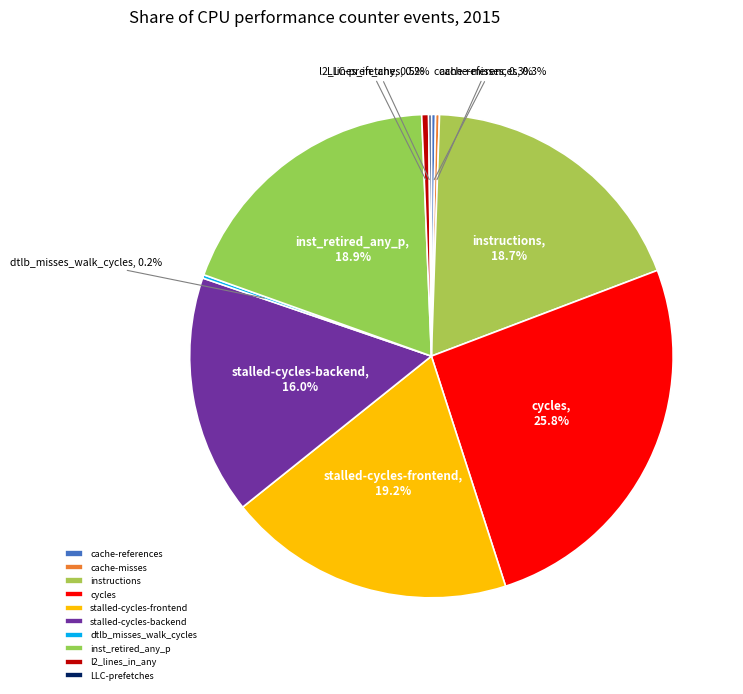

Between inst_retired_any_p and l2_lines_in_any, which is larger?

inst_retired_any_p